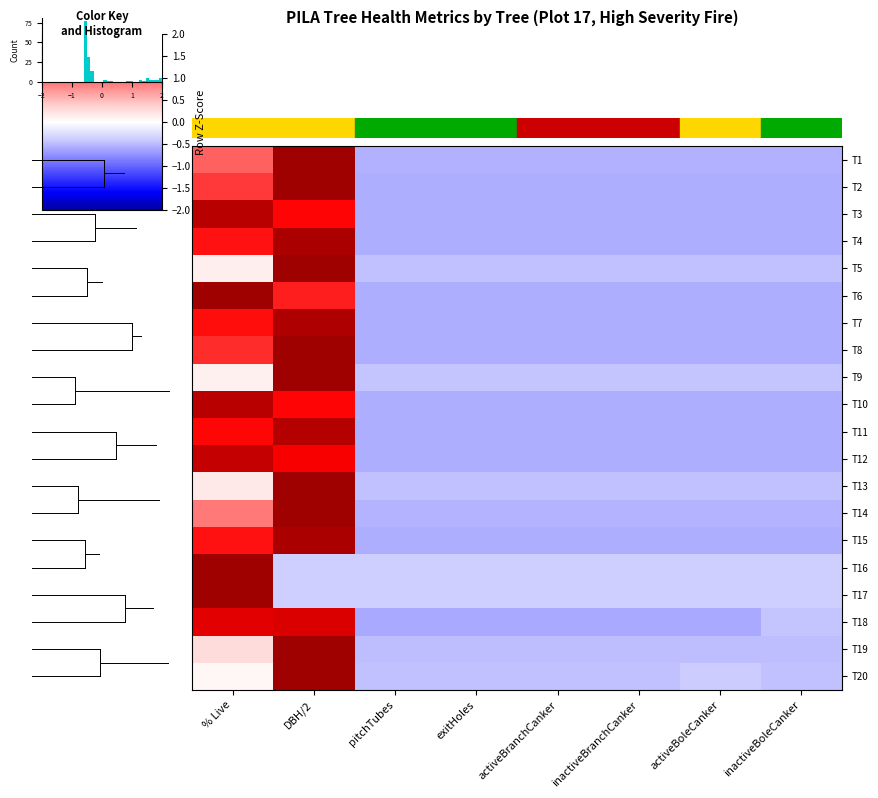

Reading right to left, list all the values displayed in this chart.

T1: inactiveBoleCanker=-0.5	activeBoleCanker=-0.5	inactiveBranchCanker=-0.5	activeBranchCanker=-0.5	exitHoles=-0.5	pitchTubes=-0.5	DBH/2=2.3	% Live=1.0
T2: inactiveBoleCanker=-0.6	activeBoleCanker=-0.6	inactiveBranchCanker=-0.6	activeBranchCanker=-0.6	exitHoles=-0.6	pitchTubes=-0.6	DBH/2=2.1	% Live=1.3
T3: inactiveBoleCanker=-0.6	activeBoleCanker=-0.6	inactiveBranchCanker=-0.6	activeBranchCanker=-0.6	exitHoles=-0.6	pitchTubes=-0.6	DBH/2=1.6	% Live=1.9
T4: inactiveBoleCanker=-0.6	activeBoleCanker=-0.6	inactiveBranchCanker=-0.6	activeBranchCanker=-0.6	exitHoles=-0.6	pitchTubes=-0.6	DBH/2=2.0	% Live=1.5
T5: inactiveBoleCanker=-0.5	activeBoleCanker=-0.5	inactiveBranchCanker=-0.5	activeBranchCanker=-0.5	exitHoles=-0.5	pitchTubes=-0.5	DBH/2=2.6	% Live=0.1
T6: inactiveBoleCanker=-0.6	activeBoleCanker=-0.6	inactiveBranchCanker=-0.6	activeBranchCanker=-0.6	exitHoles=-0.6	pitchTubes=-0.6	DBH/2=1.4	% Live=2.0
T7: inactiveBoleCanker=-0.6	activeBoleCanker=-0.6	inactiveBranchCanker=-0.6	activeBranchCanker=-0.6	exitHoles=-0.6	pitchTubes=-0.6	DBH/2=1.9	% Live=1.5
T8: inactiveBoleCanker=-0.6	activeBoleCanker=-0.6	inactiveBranchCanker=-0.6	activeBranchCanker=-0.6	exitHoles=-0.6	pitchTubes=-0.6	DBH/2=2.1	% Live=1.3
T9: inactiveBoleCanker=-0.5	activeBoleCanker=-0.5	inactiveBranchCanker=-0.5	activeBranchCanker=-0.5	exitHoles=-0.5	pitchTubes=-0.5	DBH/2=2.6	% Live=0.1
T10: inactiveBoleCanker=-0.6	activeBoleCanker=-0.6	inactiveBranchCanker=-0.6	activeBranchCanker=-0.6	exitHoles=-0.6	pitchTubes=-0.6	DBH/2=1.6	% Live=1.9
T11: inactiveBoleCanker=-0.6	activeBoleCanker=-0.6	inactiveBranchCanker=-0.6	activeBranchCanker=-0.6	exitHoles=-0.6	pitchTubes=-0.6	DBH/2=1.9	% Live=1.6
T12: inactiveBoleCanker=-0.6	activeBoleCanker=-0.6	inactiveBranchCanker=-0.6	activeBranchCanker=-0.6	exitHoles=-0.6	pitchTubes=-0.6	DBH/2=1.6	% Live=1.8
T13: inactiveBoleCanker=-0.5	activeBoleCanker=-0.5	inactiveBranchCanker=-0.5	activeBranchCanker=-0.5	exitHoles=-0.5	pitchTubes=-0.5	DBH/2=2.6	% Live=0.2
T14: inactiveBoleCanker=-0.5	activeBoleCanker=-0.5	inactiveBranchCanker=-0.5	activeBranchCanker=-0.5	exitHoles=-0.5	pitchTubes=-0.5	DBH/2=2.3	% Live=0.9
T15: inactiveBoleCanker=-0.6	activeBoleCanker=-0.6	inactiveBranchCanker=-0.6	activeBranchCanker=-0.6	exitHoles=-0.6	pitchTubes=-0.6	DBH/2=1.9	% Live=1.5
T16: inactiveBoleCanker=-0.4	activeBoleCanker=-0.4	inactiveBranchCanker=-0.4	activeBranchCanker=-0.4	exitHoles=-0.4	pitchTubes=-0.4	DBH/2=-0.4	% Live=2.6
T17: inactiveBoleCanker=-0.4	activeBoleCanker=-0.4	inactiveBranchCanker=-0.4	activeBranchCanker=-0.4	exitHoles=-0.4	pitchTubes=-0.4	DBH/2=-0.4	% Live=2.6
T18: inactiveBoleCanker=-0.4	activeBoleCanker=-0.6	inactiveBranchCanker=-0.6	activeBranchCanker=-0.6	exitHoles=-0.6	pitchTubes=-0.6	DBH/2=1.7	% Live=1.7
T19: inactiveBoleCanker=-0.5	activeBoleCanker=-0.5	inactiveBranchCanker=-0.5	activeBranchCanker=-0.5	exitHoles=-0.5	pitchTubes=-0.5	DBH/2=2.6	% Live=0.3
T20: inactiveBoleCanker=-0.5	activeBoleCanker=-0.4	inactiveBranchCanker=-0.5	activeBranchCanker=-0.5	exitHoles=-0.5	pitchTubes=-0.5	DBH/2=2.6	% Live=0.1